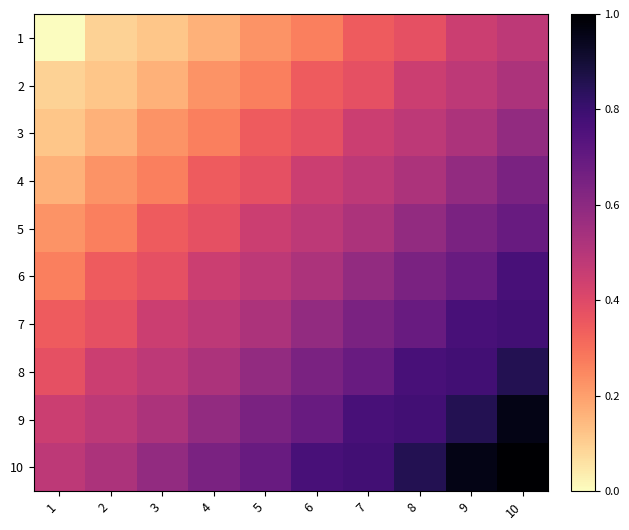

At which category is the sum across all series the highest?

10